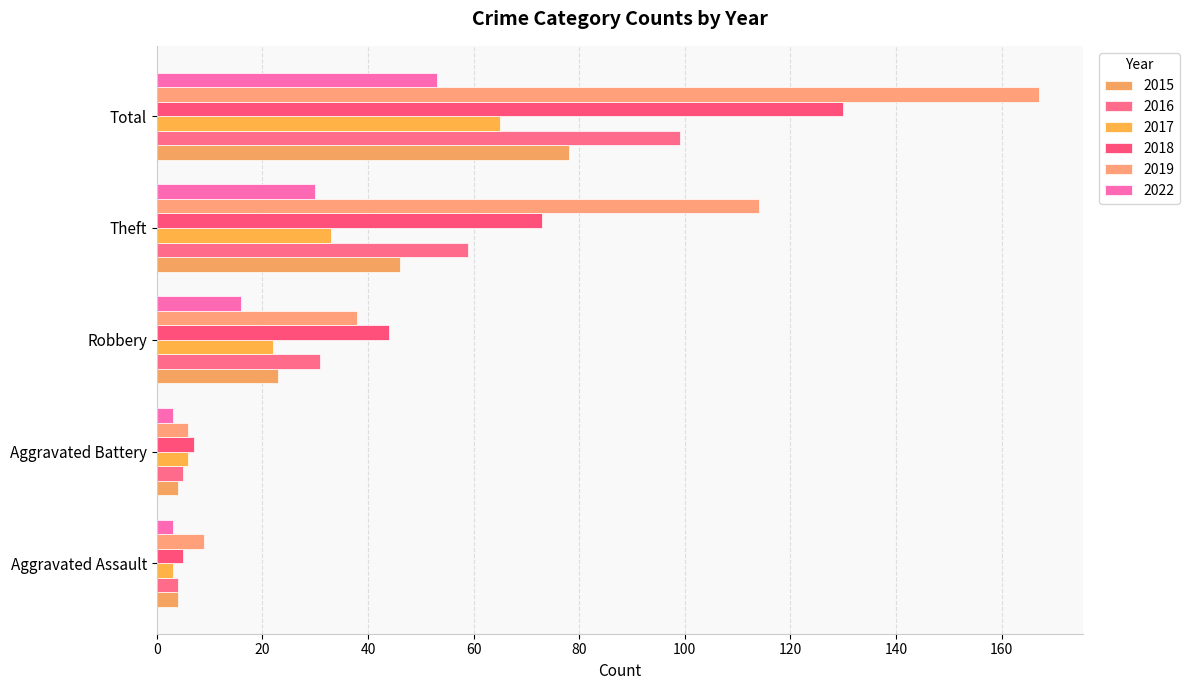

What is the difference between the 2016 values at Theft and Aggravated Battery?

54